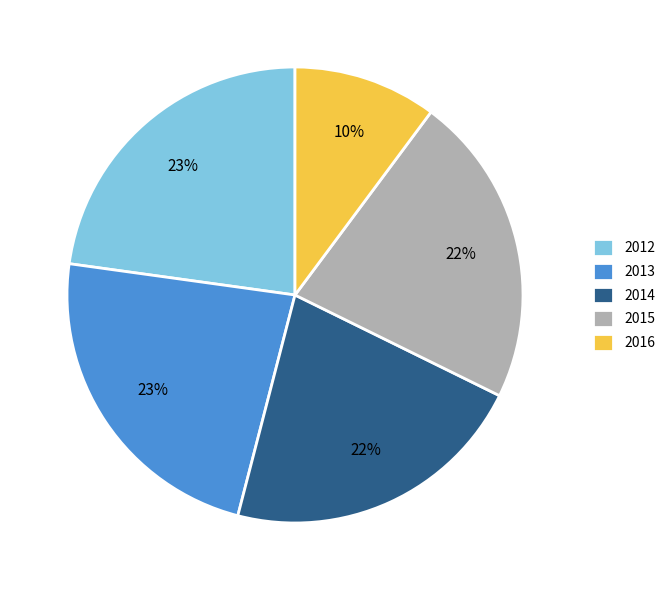

Approximately how many times larger is the value at 2015 compared to 2012?

1.0